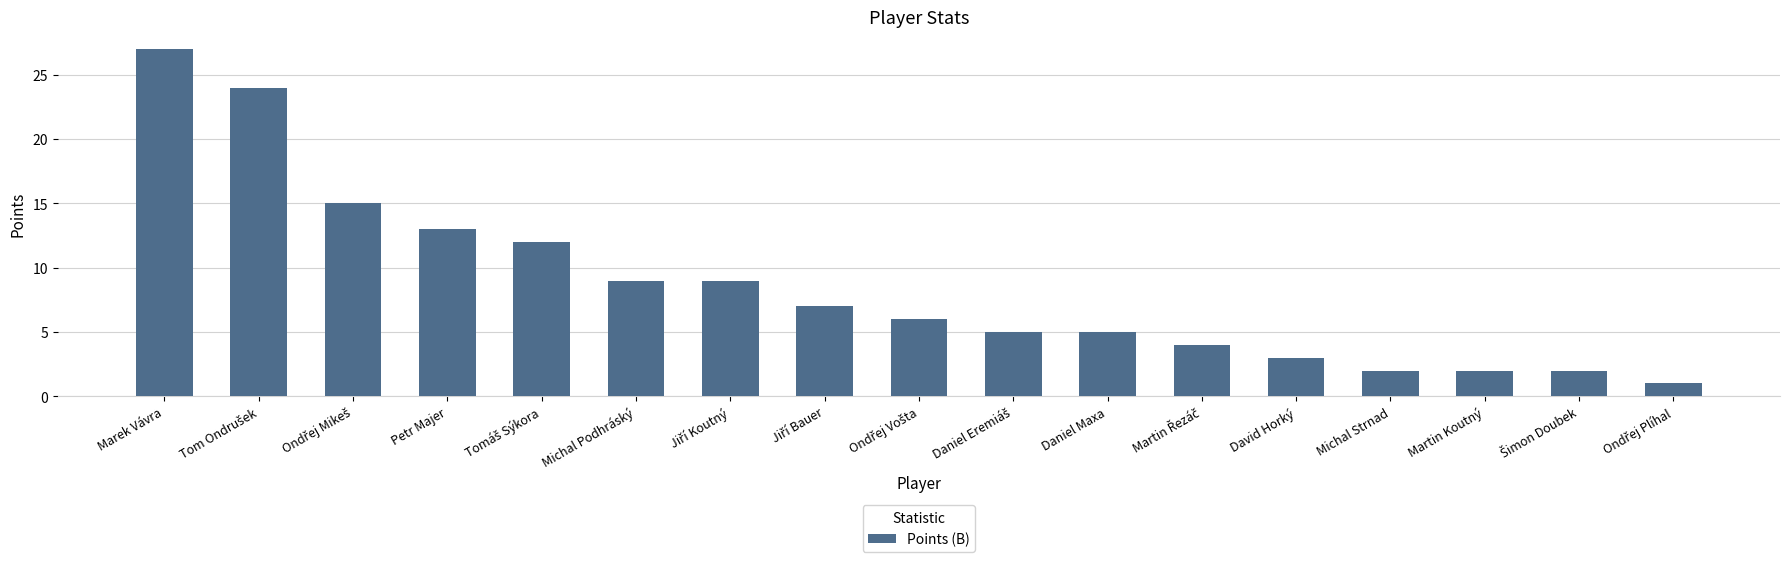

Reading right to left, list all the values displayed in this chart.

1	2	2	2	3	4	5	5	6	7	9	9	12	13	15	24	27